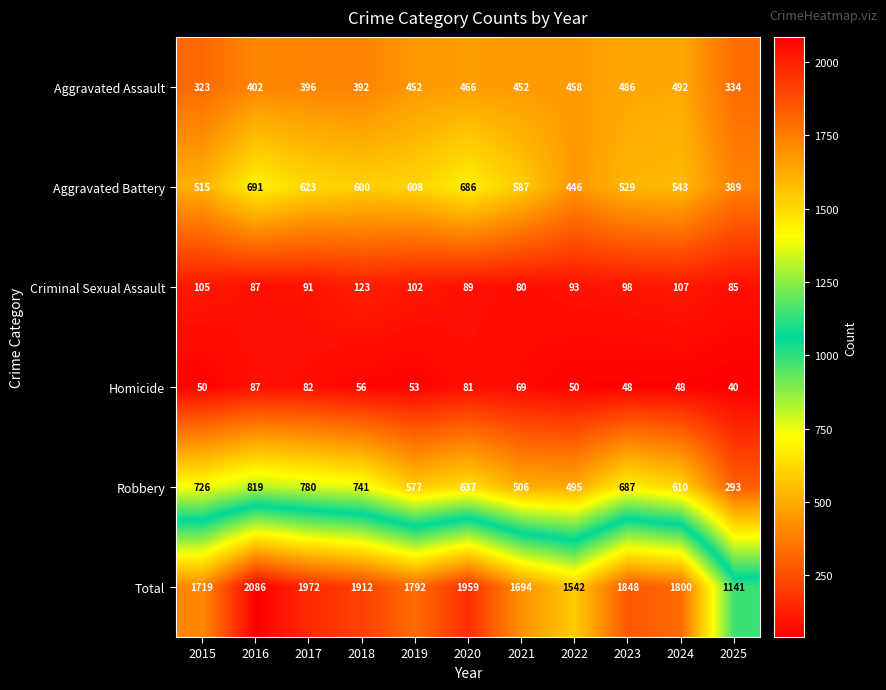

How many data points in Homicide are less than 53?

5